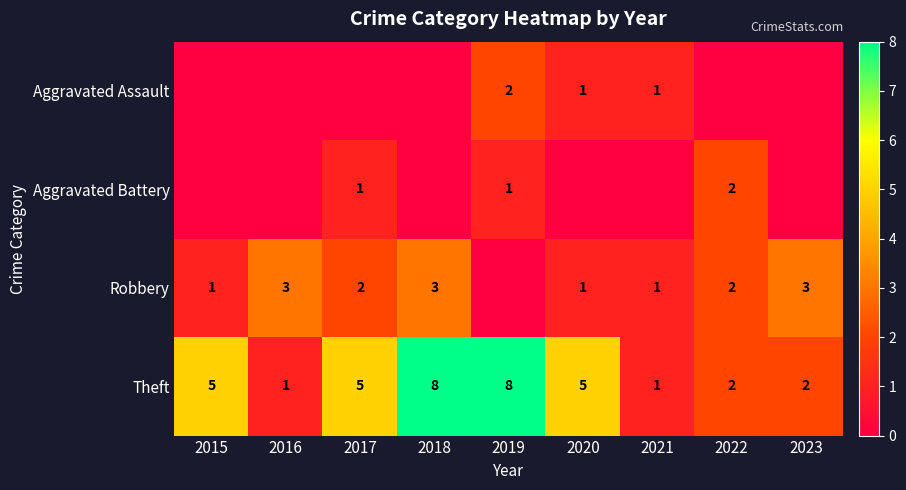

The Aggravated Battery series shows 1 at 2022. True or false?

False